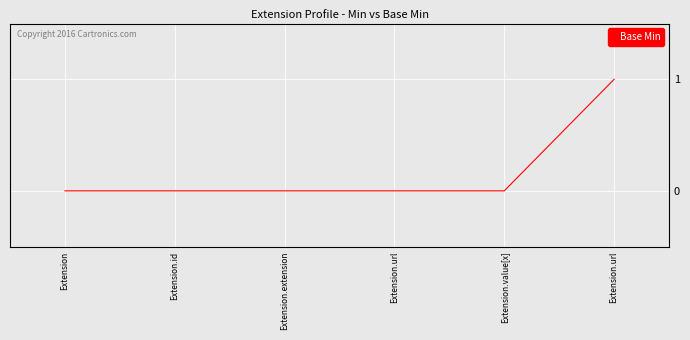

How many lines are shown in the chart?

1